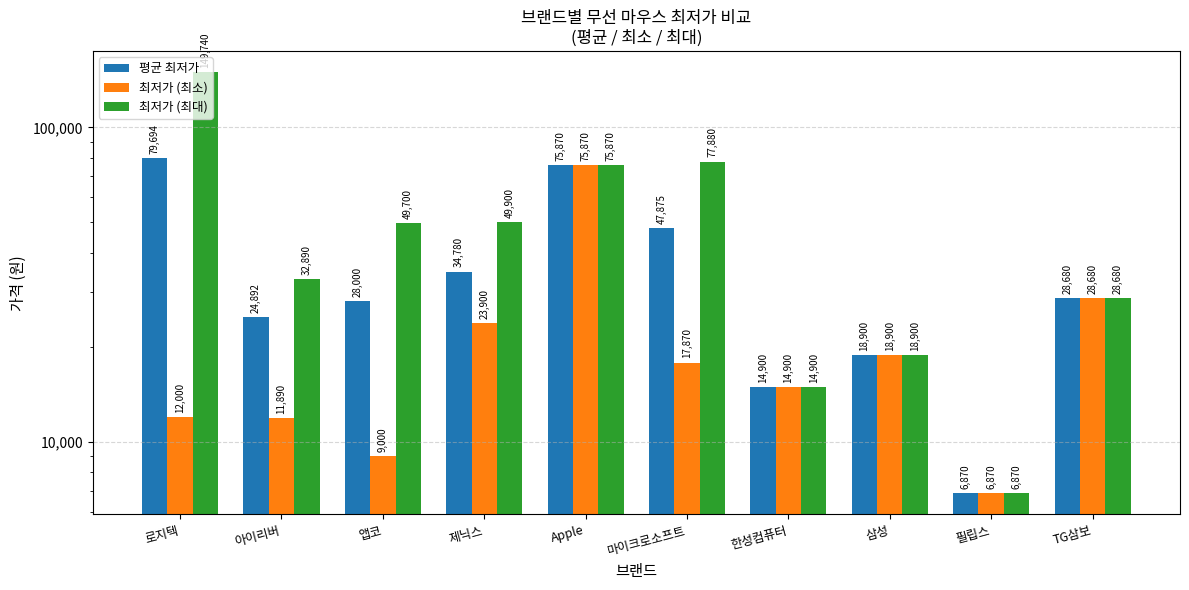

At which category is the sum across all series the highest?

로지텍